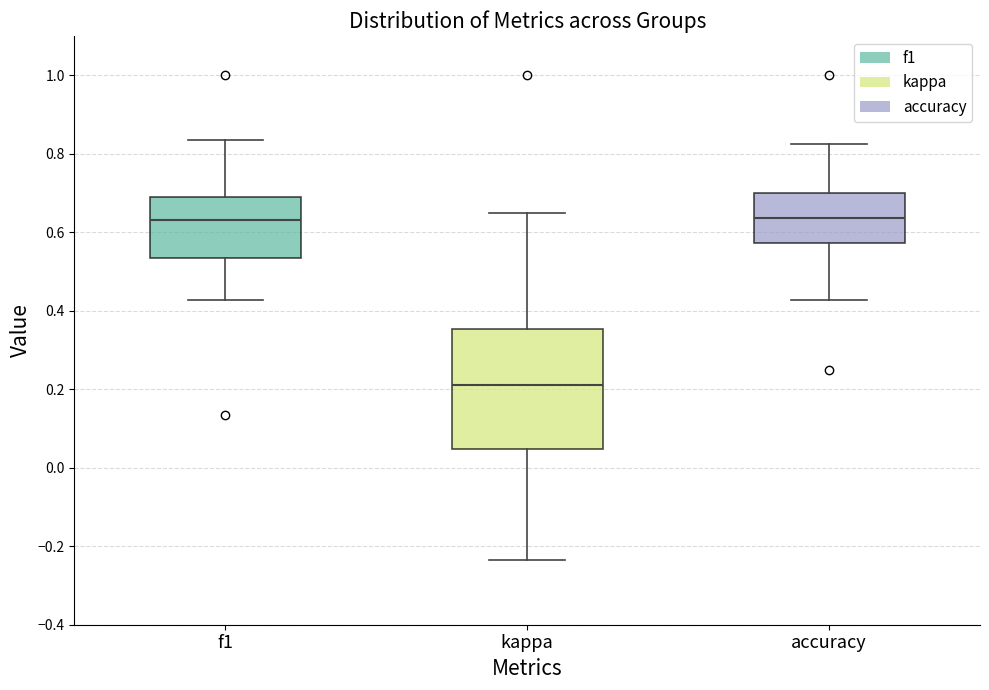

Reading left to right, transcribe this box plot: for each box, give where its median line is, the range the box spans, and where its two whiskers end, as read against the y-axis. The values are not printed on the chart, so give them approximately, as read against the axis.

f1: median 0.64, box 0.54 to 0.70, whiskers 0.42 to 0.84
kappa: median 0.22, box 0.04 to 0.36, whiskers -0.24 to 0.64
accuracy: median 0.64, box 0.58 to 0.70, whiskers 0.42 to 0.82